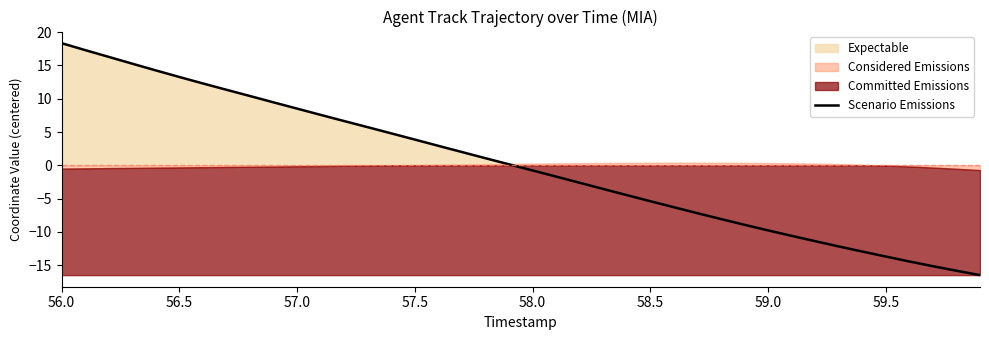

What is the maximum value for Scenario Emissions?

18.3